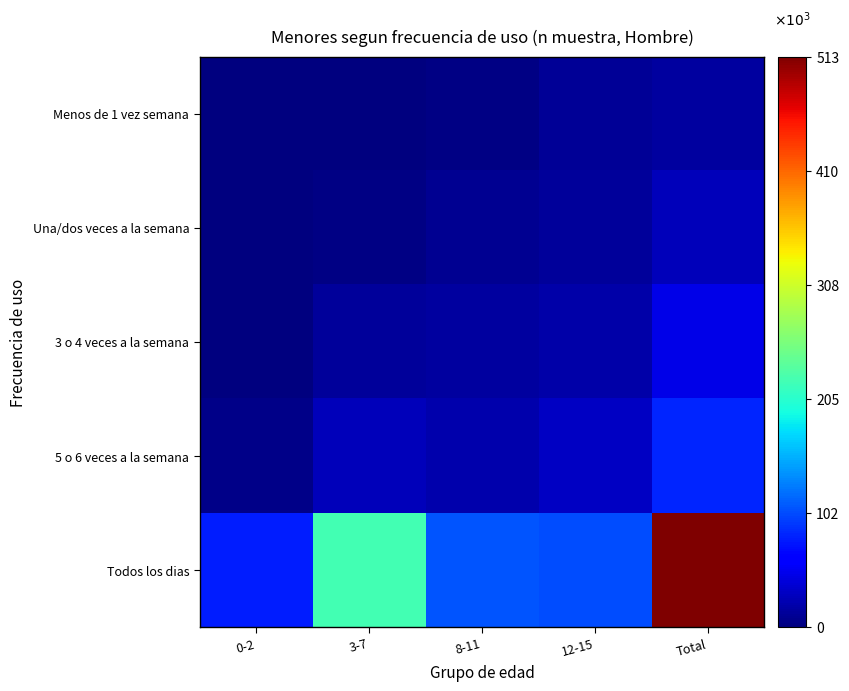

List the series in order of their peak value, highest first.

Todos los dias, 5 o 6 veces a la semana, 3 o 4 veces a la semana, Una/dos veces a la semana, Menos de 1 vez semana